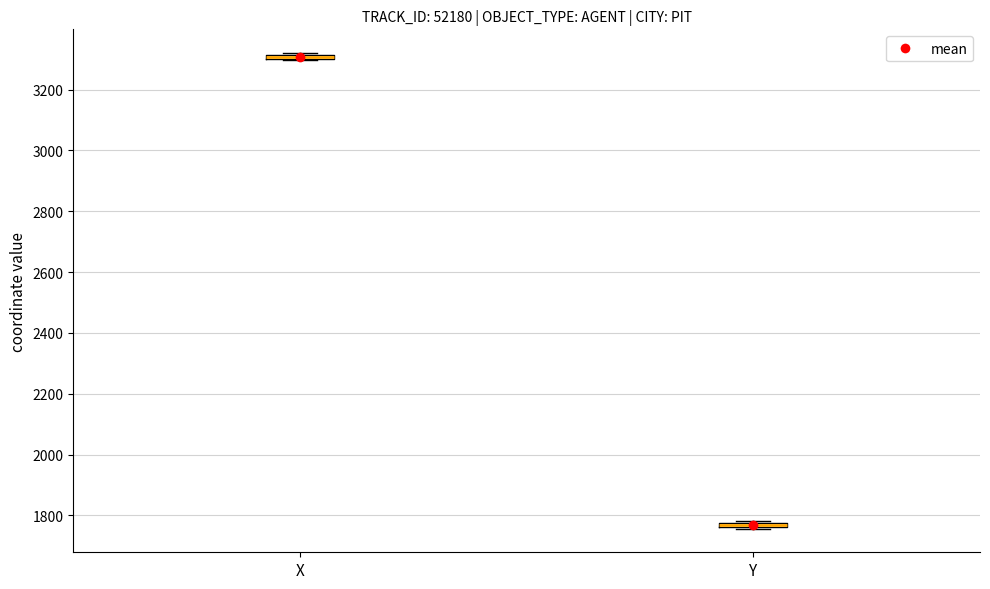

Where is the upper edge of the box for X on the y-axis? The values are not printed on the chart, so give them approximately, as read against the axis.

3320